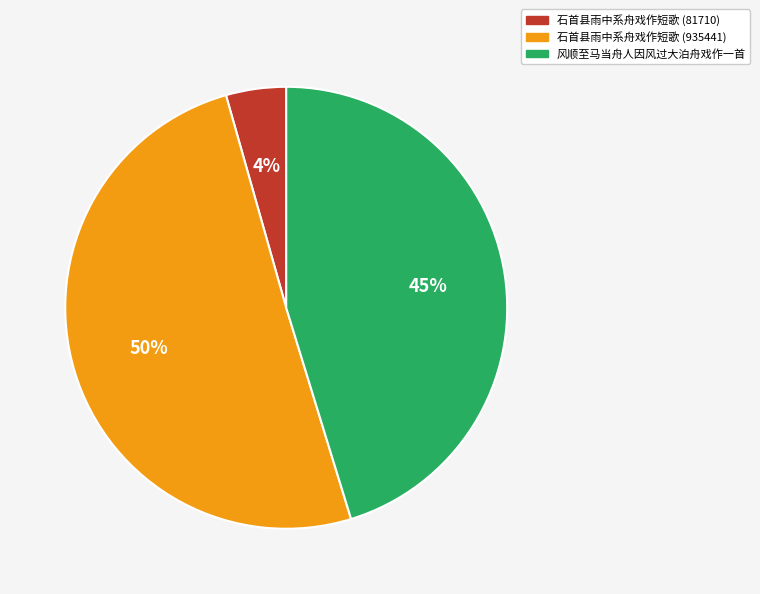

Which slice is the smallest?

石首县雨中系舟戏作短歌 (81710)